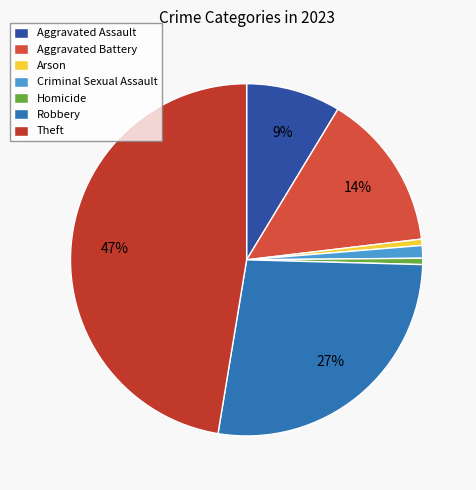

Which has a higher value, Criminal Sexual Assault or Homicide?

Criminal Sexual Assault